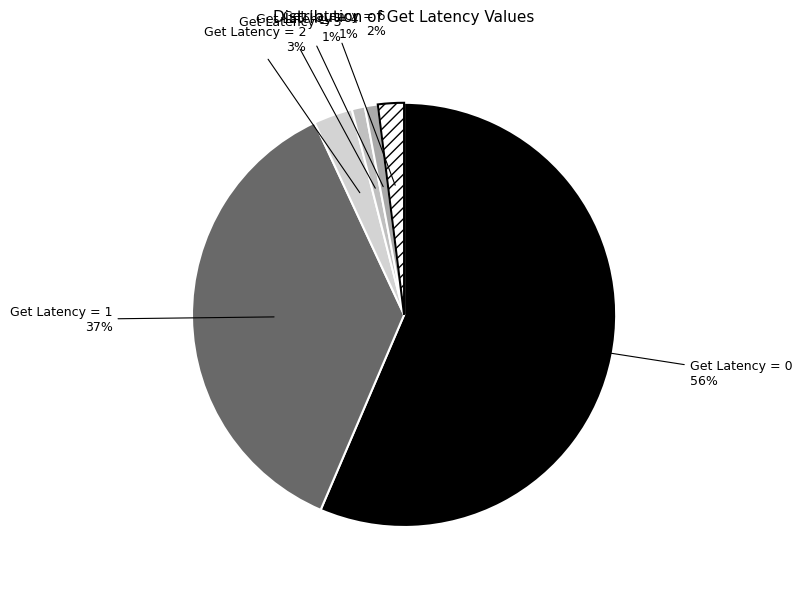

Is there a majority slice in this chart?

Yes